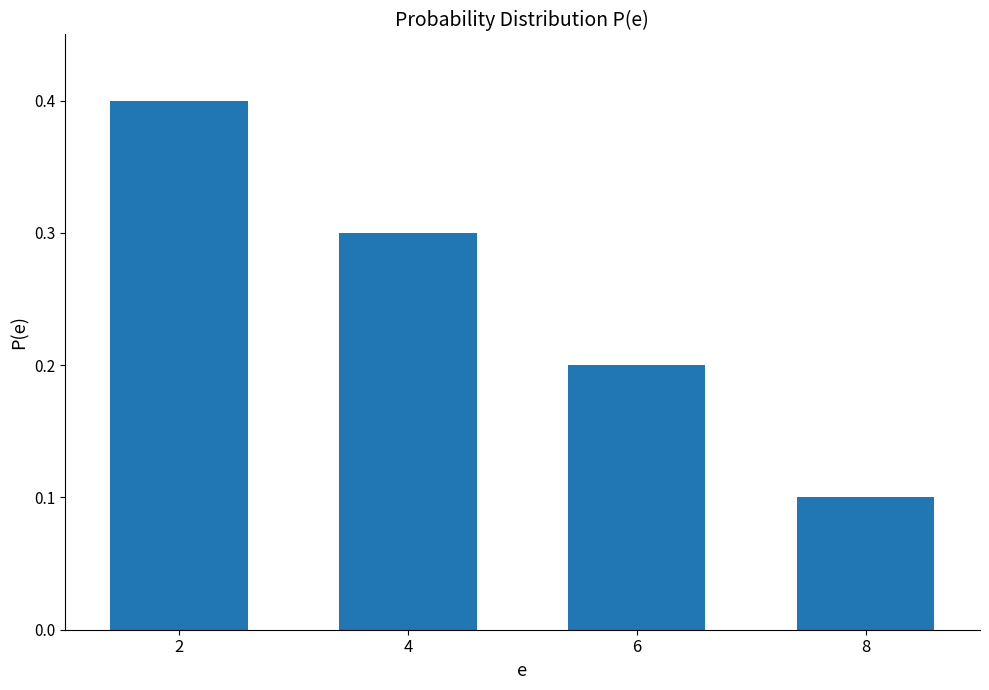

What is the smallest value displayed?

0.1